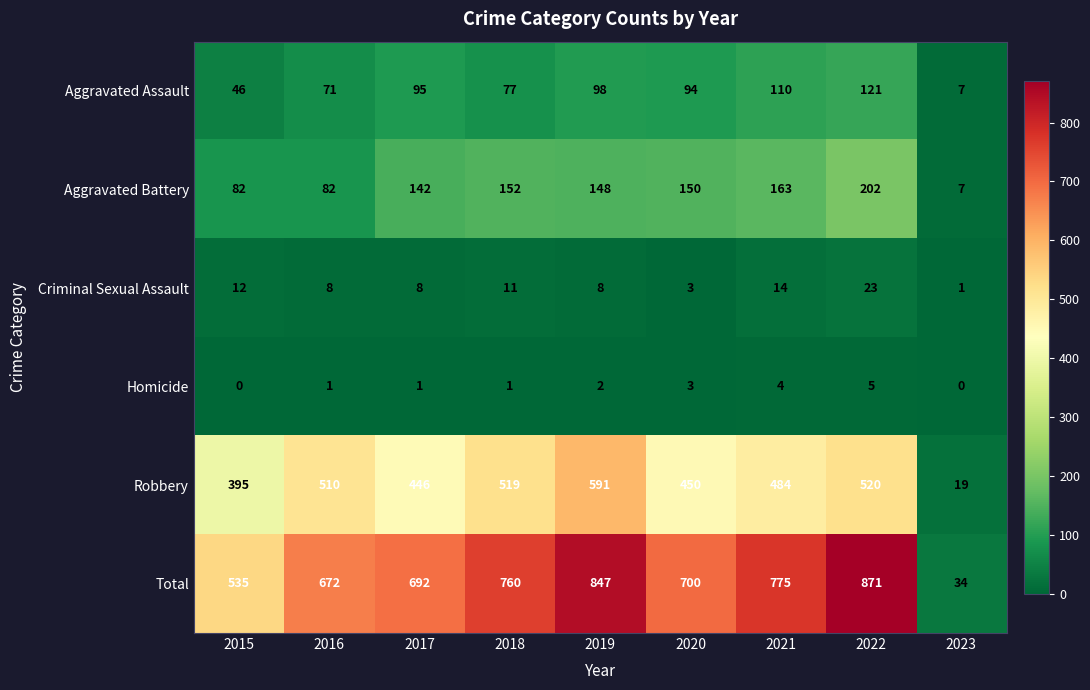

Rank the series by their maximum value, from highest to lowest.

Total, Robbery, Aggravated Battery, Aggravated Assault, Criminal Sexual Assault, Homicide